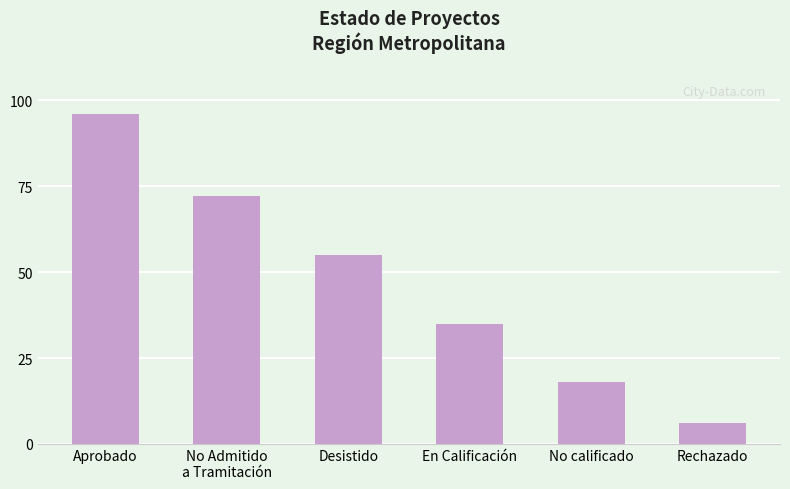

Count the values in the range 18 to 72.

4